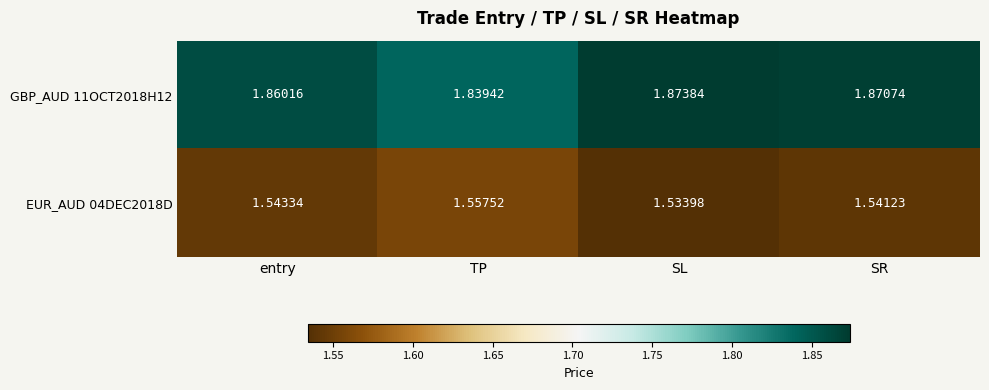

Which category has the lowest value in the EUR_AUD 04DEC2018D series?

SL